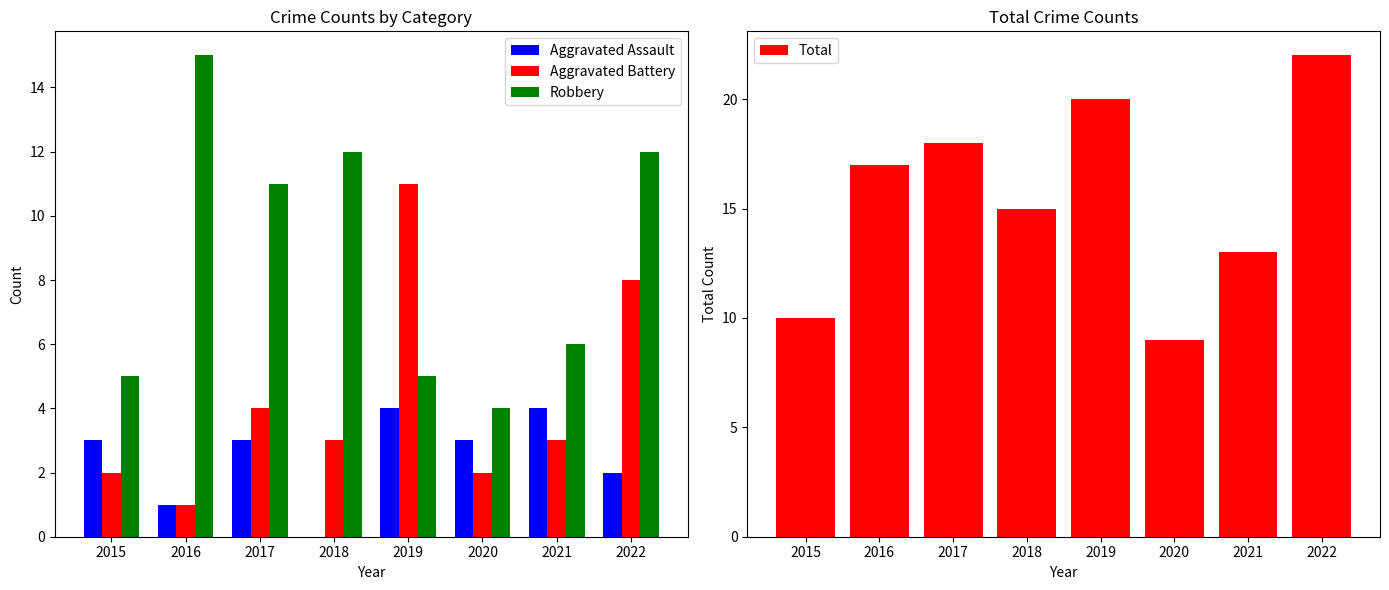

Count the number of data series in this chart.

4